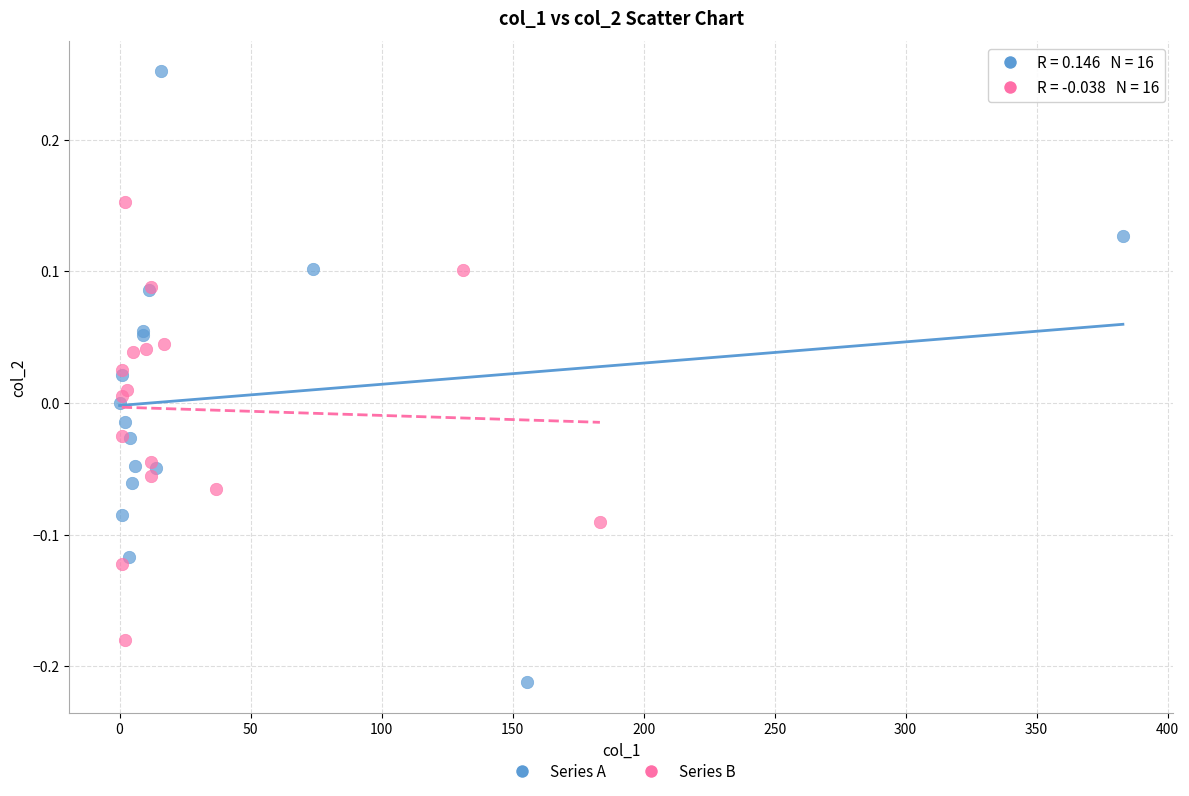

Which series contains the highest Y value?

Series A